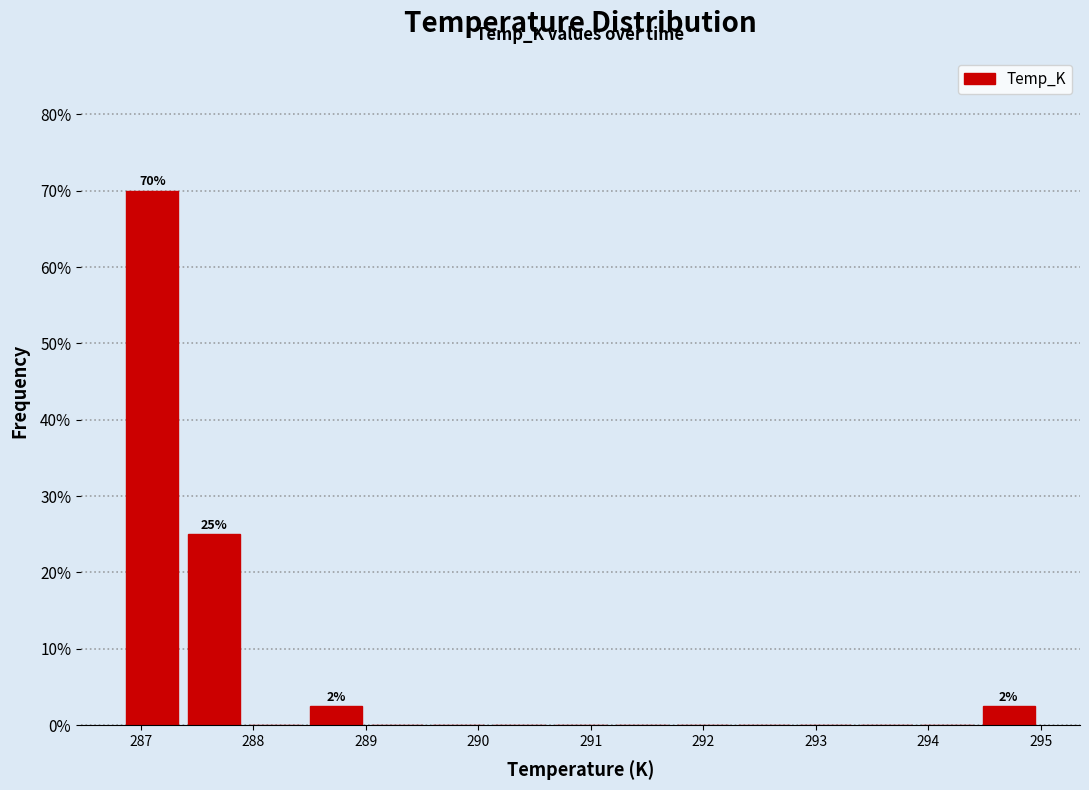

Over which range of the x-axis is the bar tallest?

286.8 to 287.4